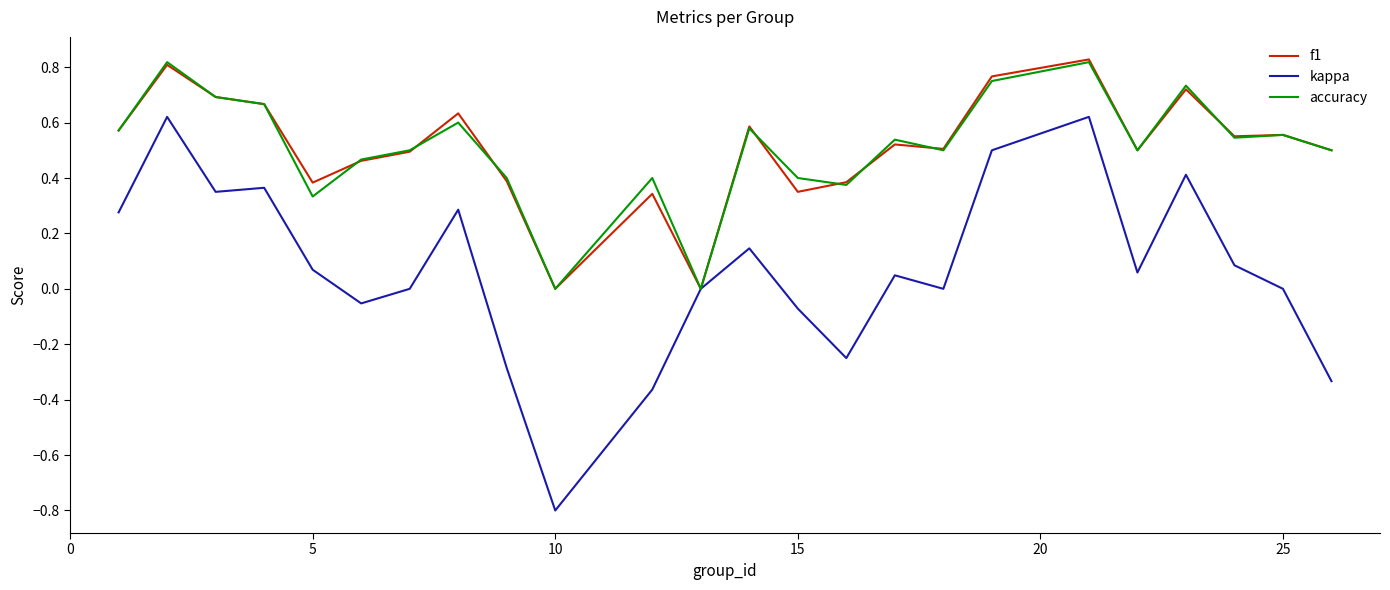

What is the minimum value for kappa?

-0.8